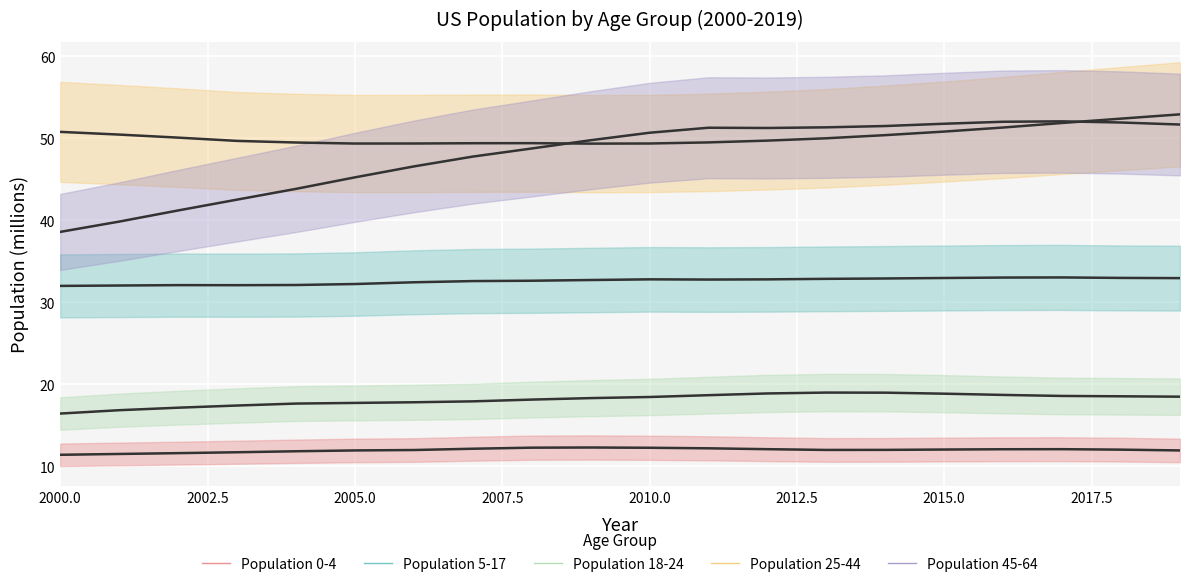

Which category has the lowest value in the Population 18-24 series?

2000.0